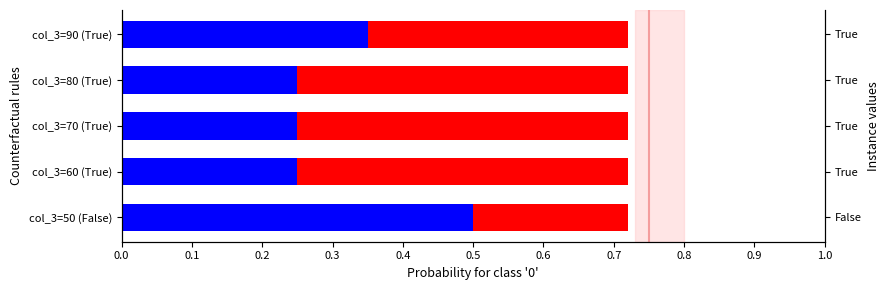

Count the number of data series in this chart.

2